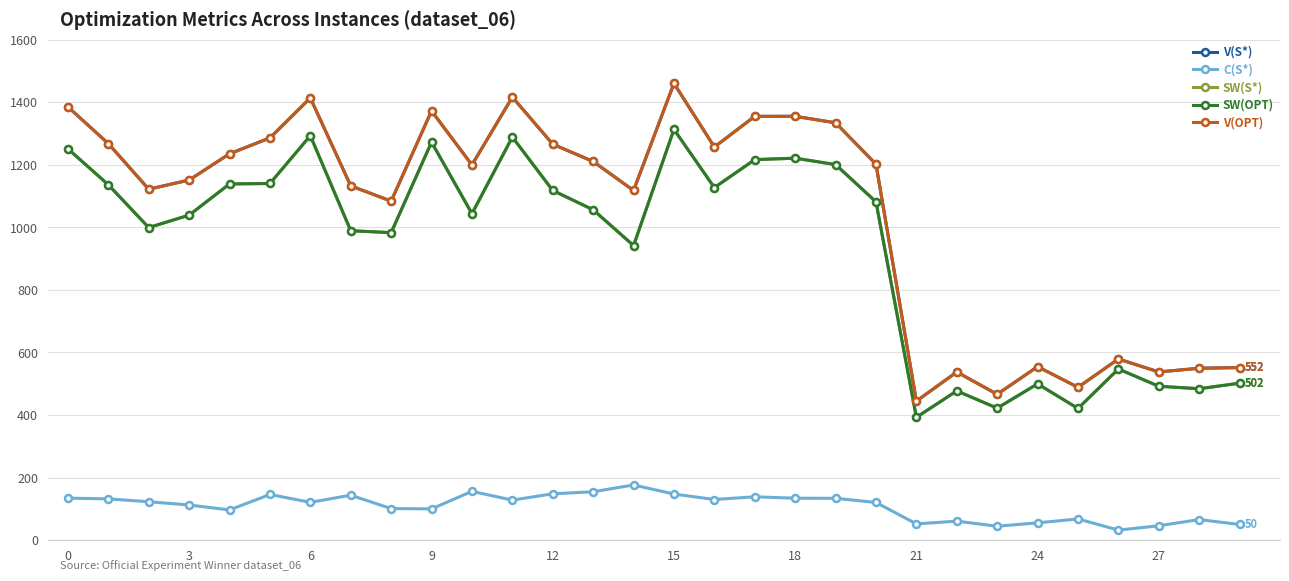

In C(S*), how many points are higher than both neighbors (excluding endpoints)?

8